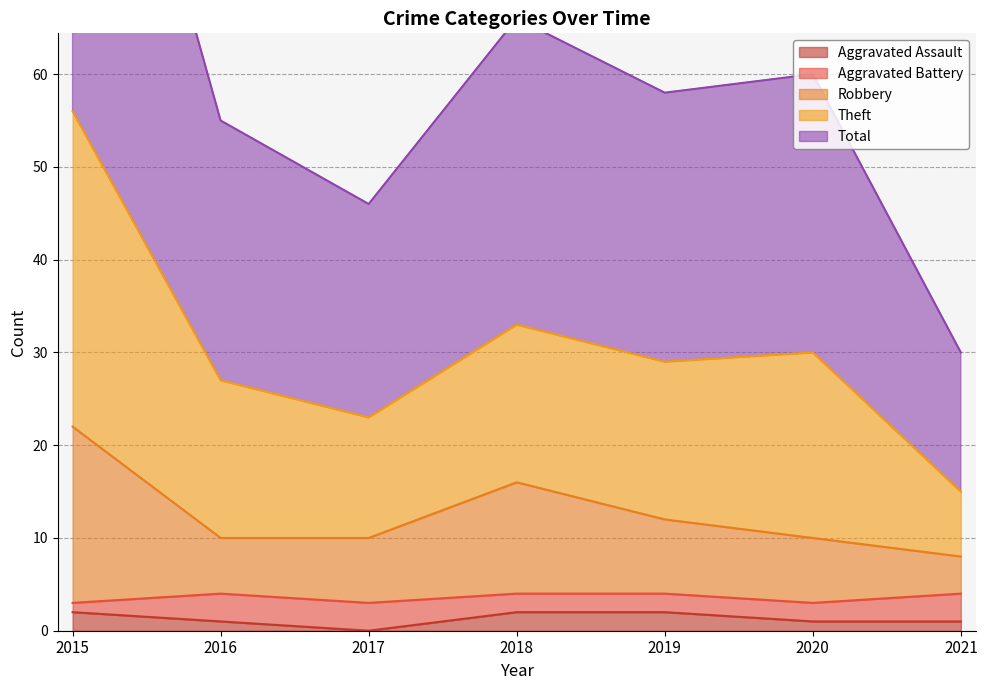

Count the number of categories in the chart.

7